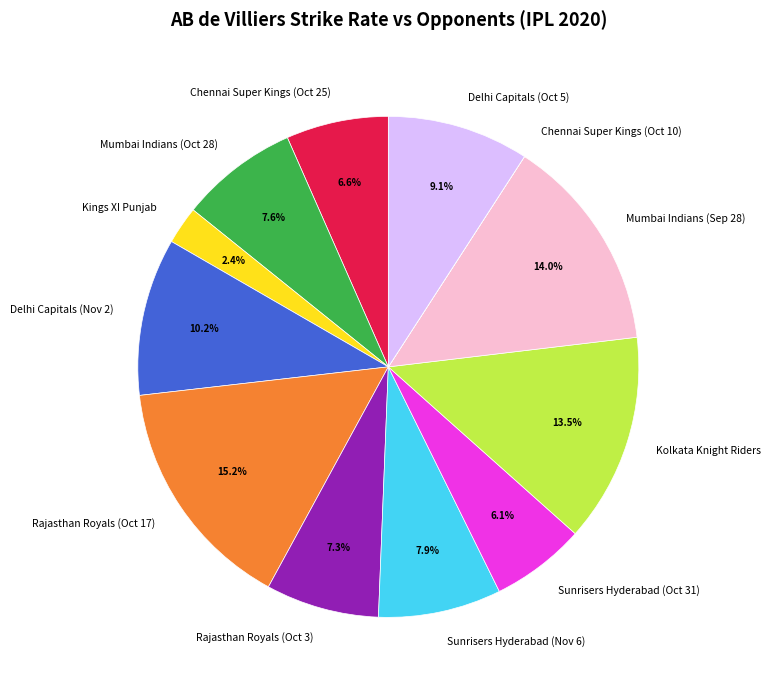

Is there a majority slice in this chart?

No